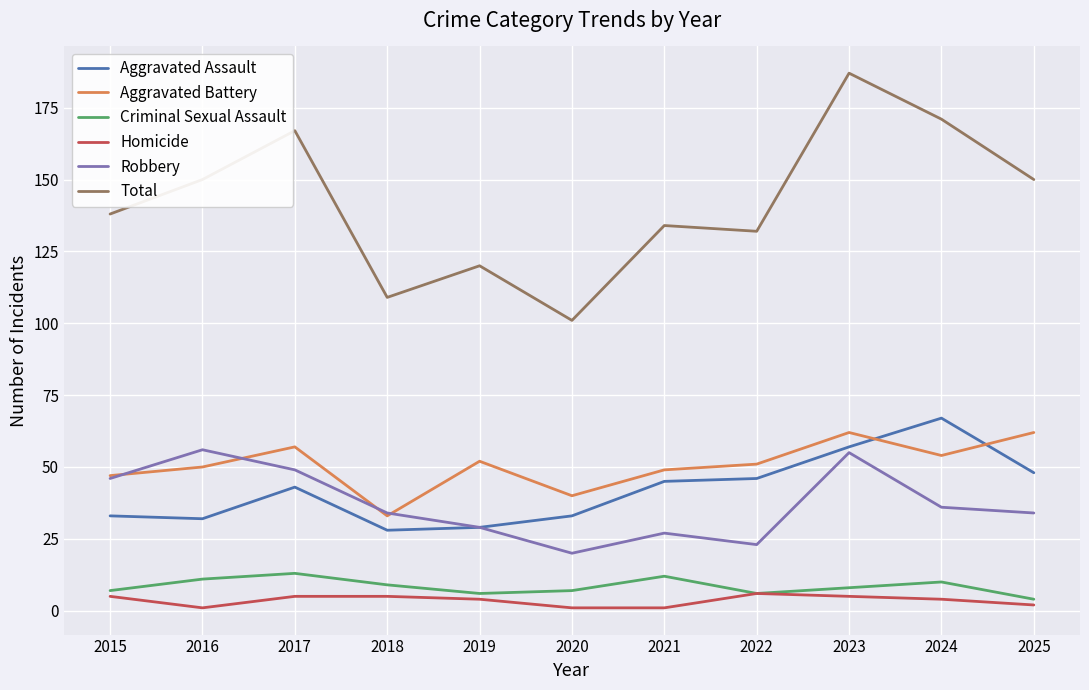

The value of Total at 2020 is 101. True or false?

True